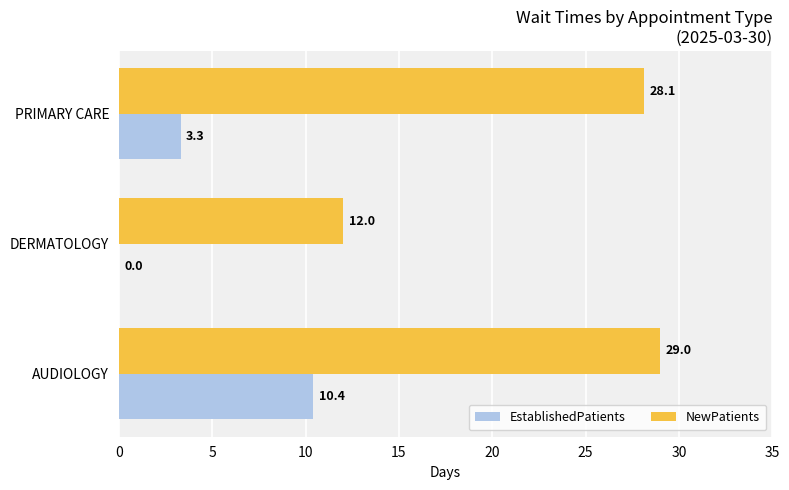

Is it true that EstablishedPatients equals 5.6 at PRIMARY CARE?

False